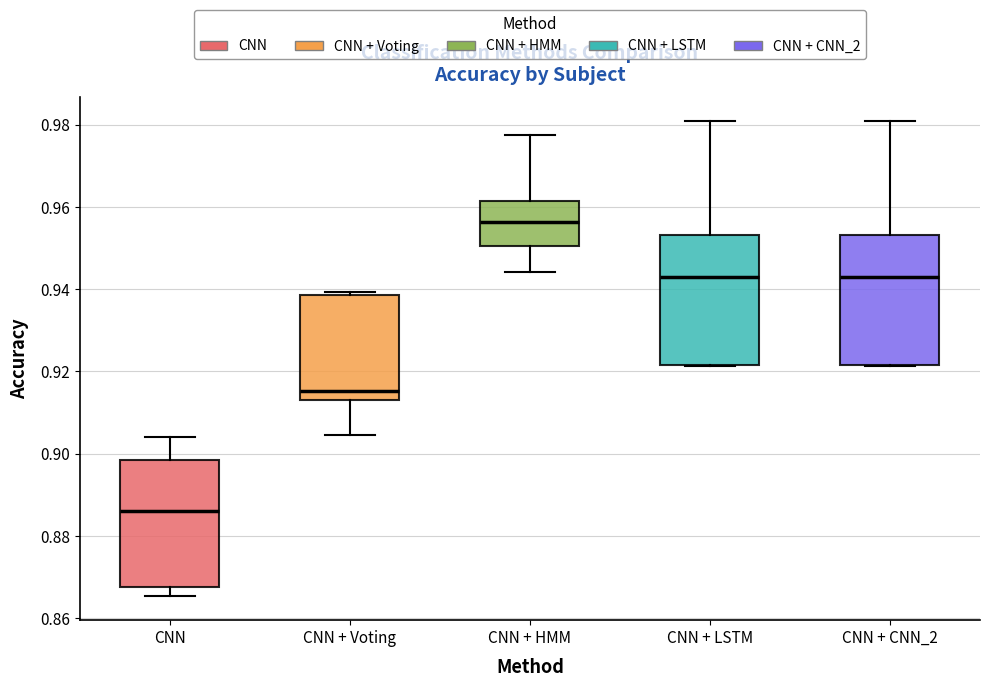

Reading left to right, read every box against the y-axis: the position of its median line, the range the box covers, and the ends of its whiskers. The values are not printed on the chart, so give them approximately, as read against the axis.

CNN: median 0.886, box 0.868 to 0.898, whiskers 0.866 to 0.904
CNN + Voting: median 0.916, box 0.914 to 0.938, whiskers 0.904 to 0.940
CNN + HMM: median 0.956, box 0.950 to 0.962, whiskers 0.944 to 0.978
CNN + LSTM: median 0.942, box 0.922 to 0.954, whiskers 0.922 to 0.980
CNN + CNN_2: median 0.942, box 0.922 to 0.954, whiskers 0.922 to 0.980